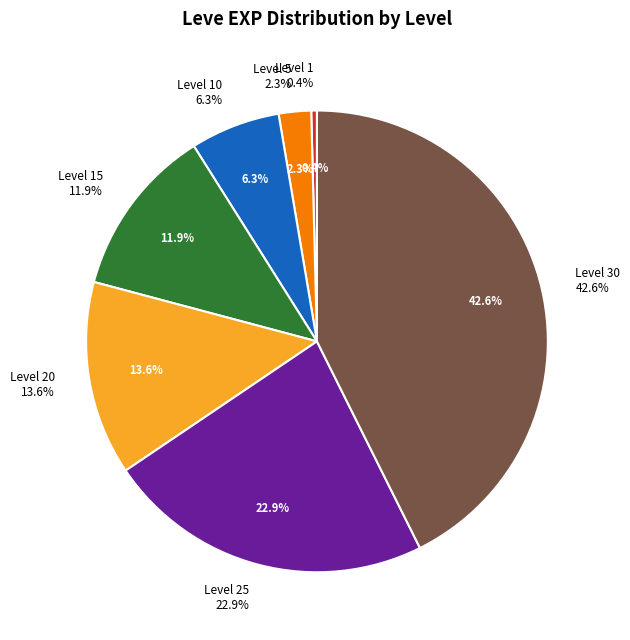

Is there a majority slice in this chart?

No